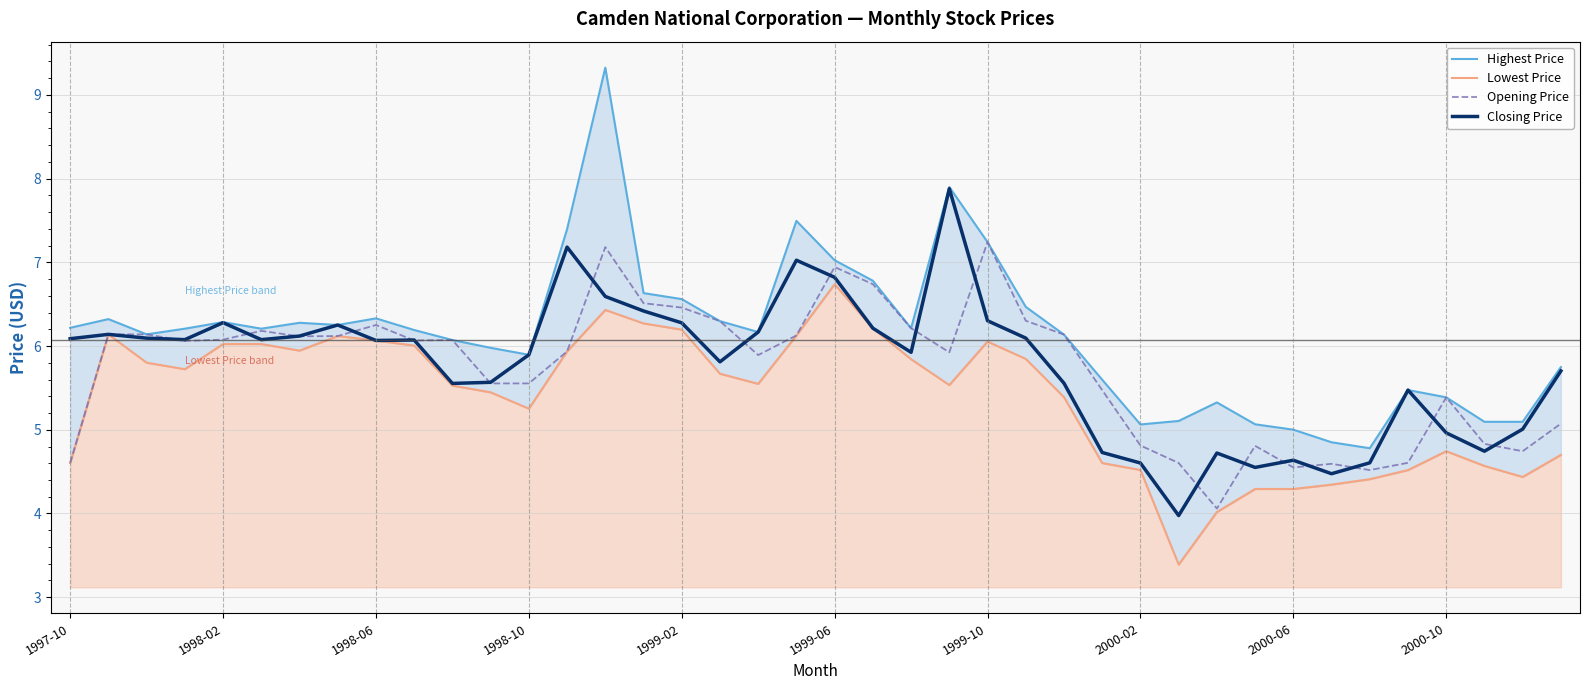

True or false: Highest Price and Closing Price cross at least once.

False